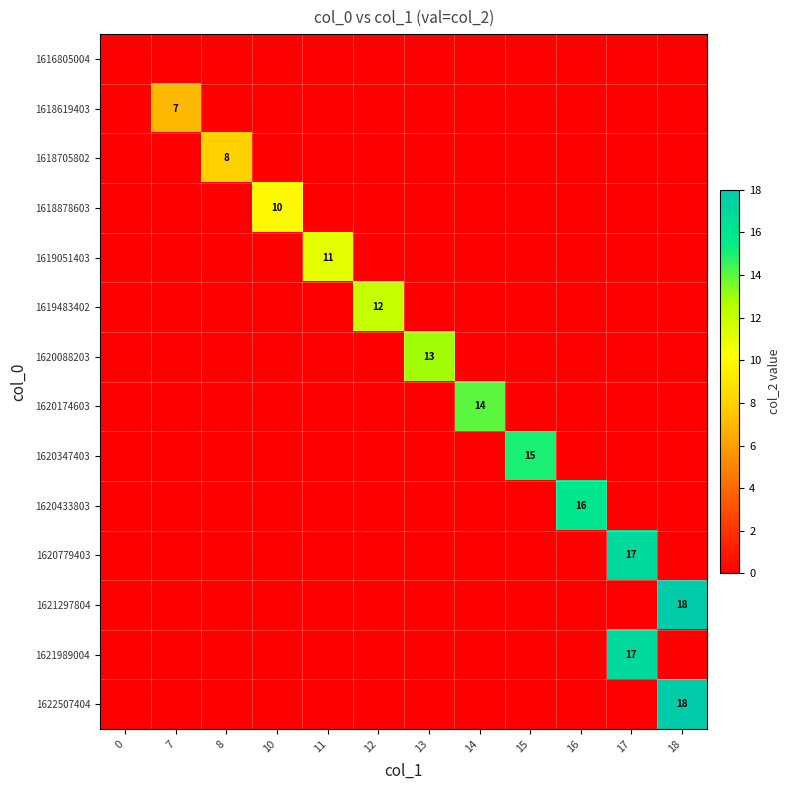

The value of 1620347403 at 15 is 5. True or false?

False